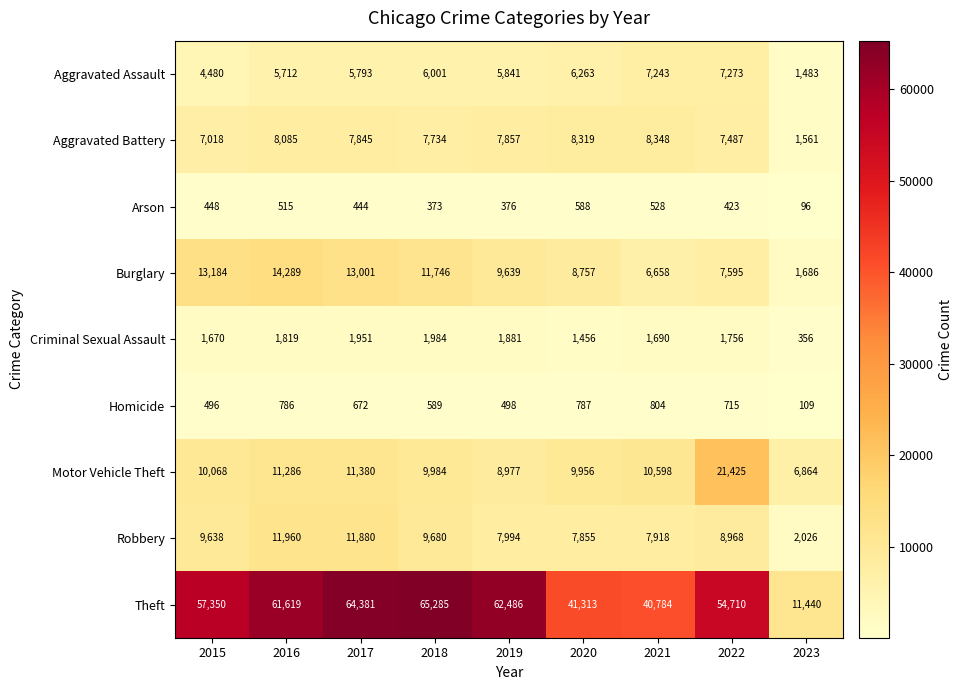

At which label is Aggravated Assault closest to 4378?

2015